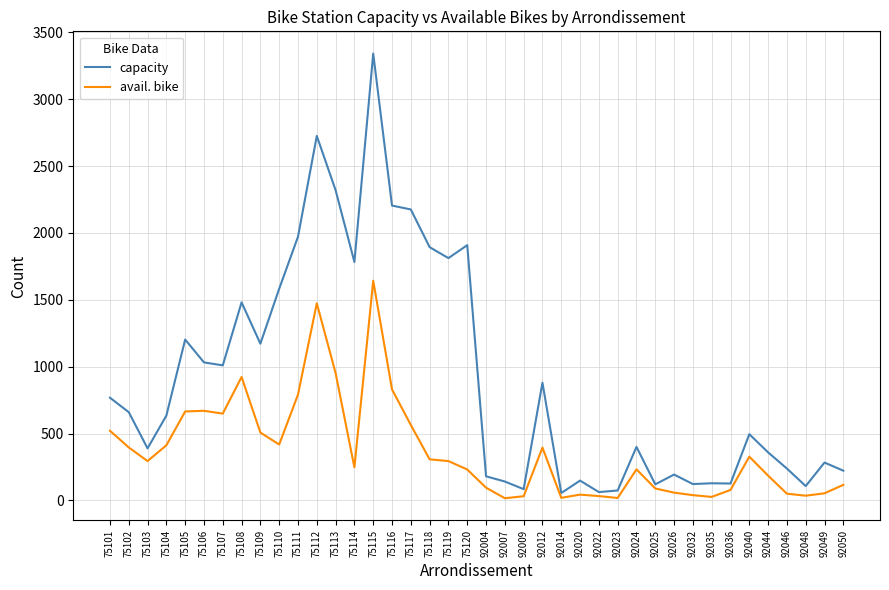

The value of capacity at 75118 is 1894. True or false?

True